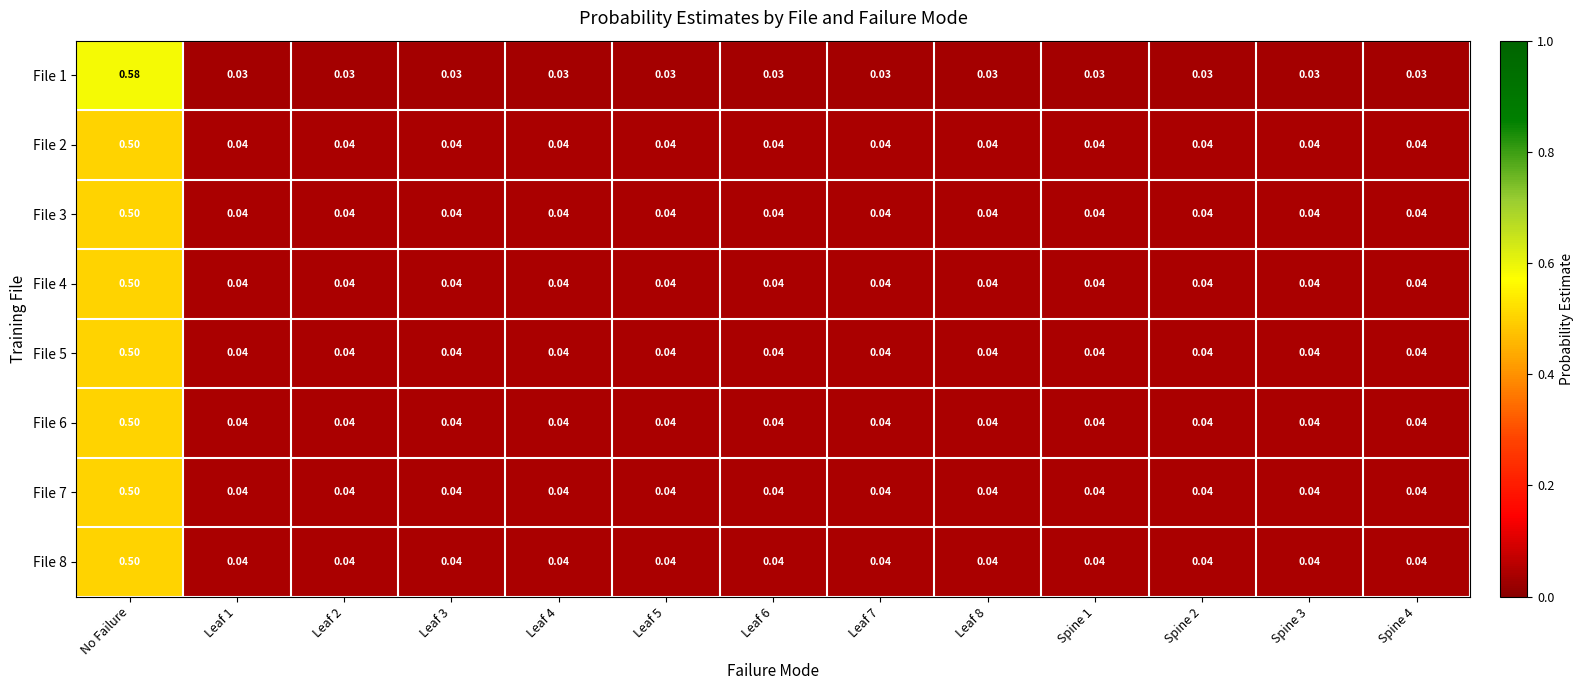

How many data points does each series have?

13